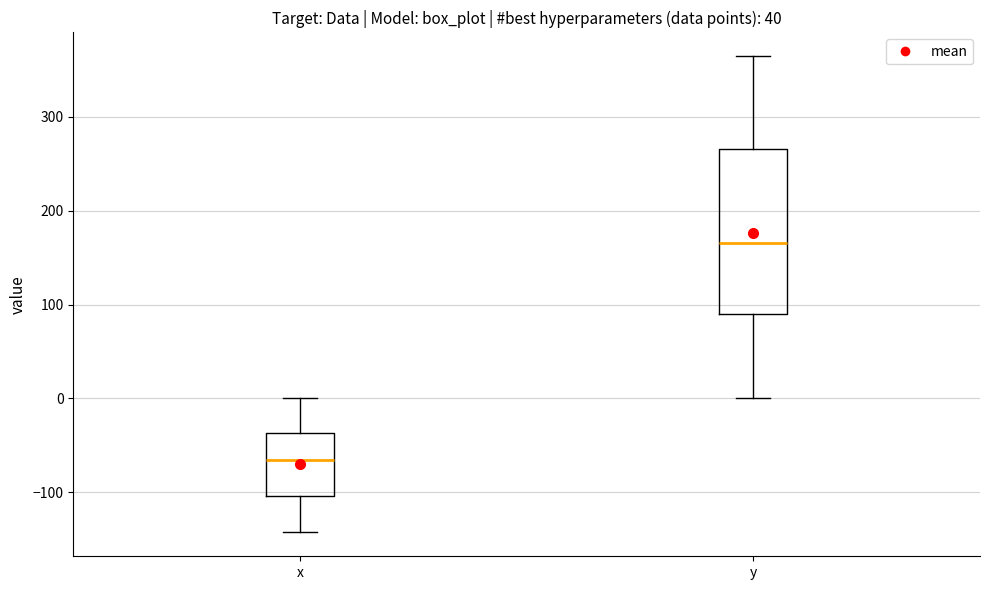

Reading left to right, read every box against the y-axis: the position of its median line, the range the box covers, and the ends of its whiskers. The values are not printed on the chart, so give them approximately, as read against the axis.

x: median -70, box -100 to -40, whiskers -140 to 0
y: median 170, box 90 to 270, whiskers 0 to 360